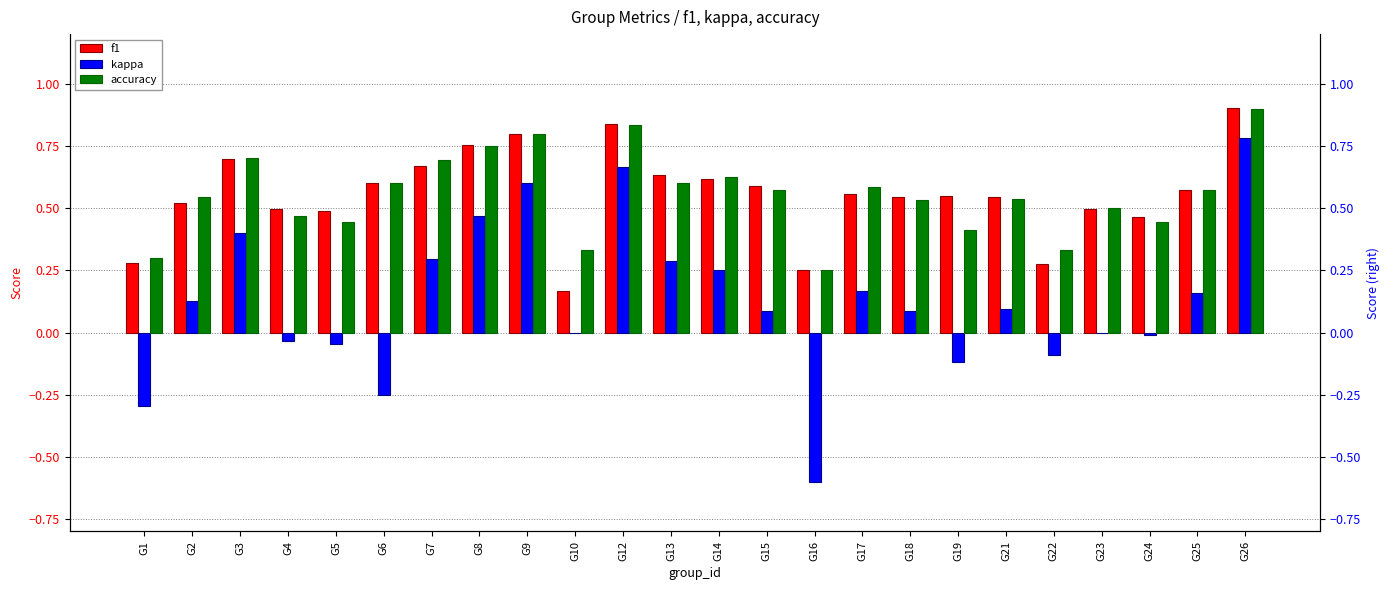

What is the difference between the maximum and minimum values in the f1 series?

0.7